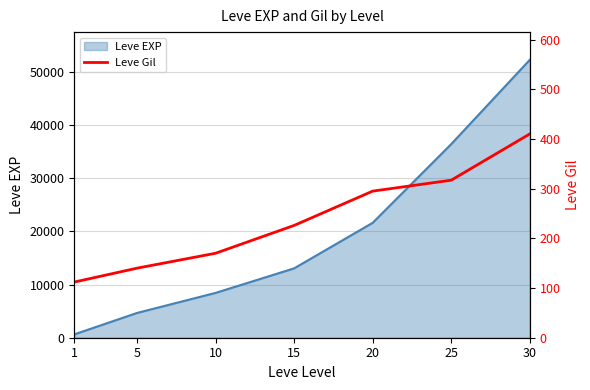

How many values are below 226?

3